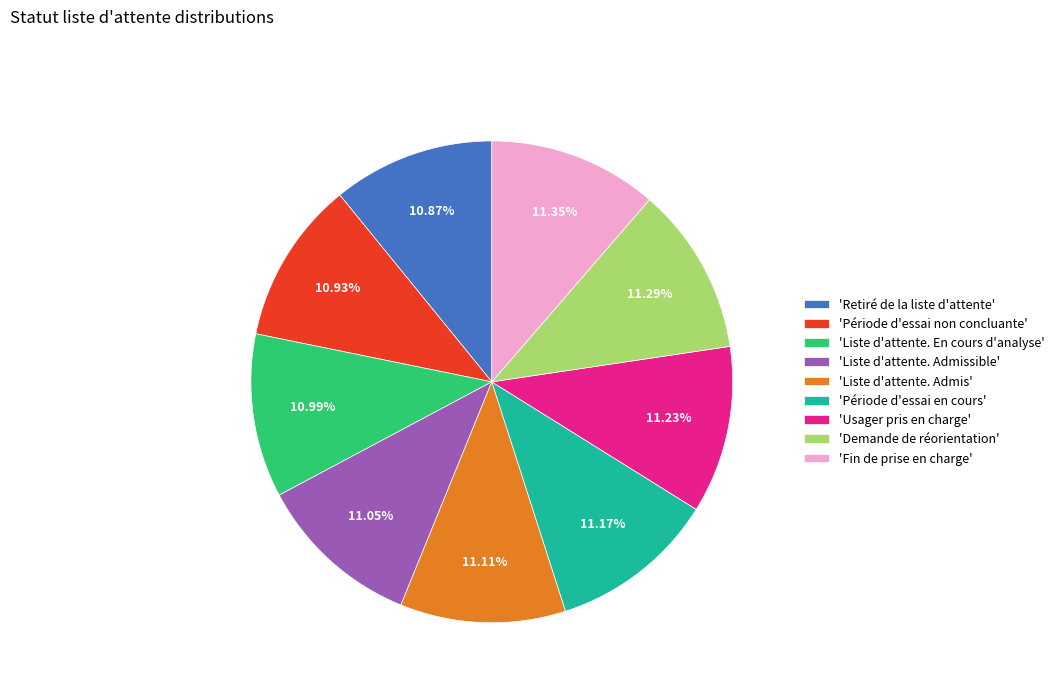

Is there any slice that represents more than half of the pie?

No